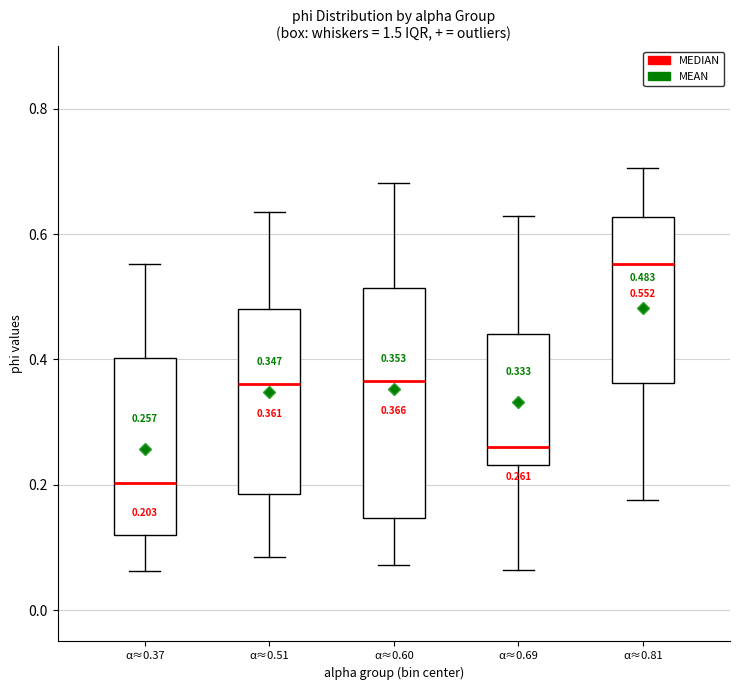

Which box has the lowest median line?

α≈0.37